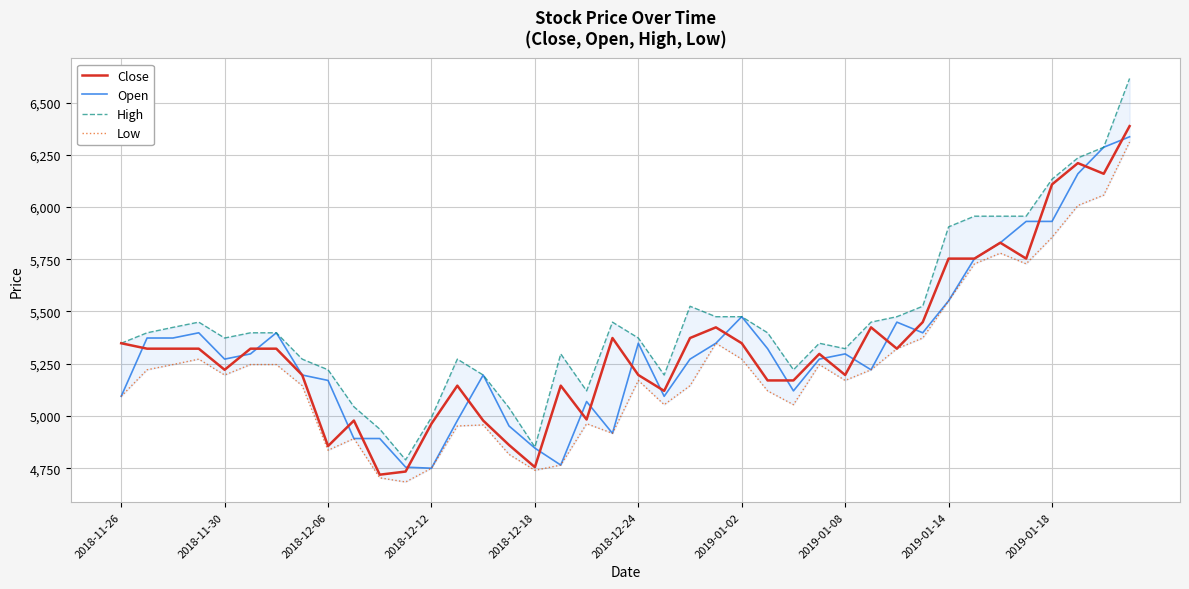

What is the maximum value for Open?

6336